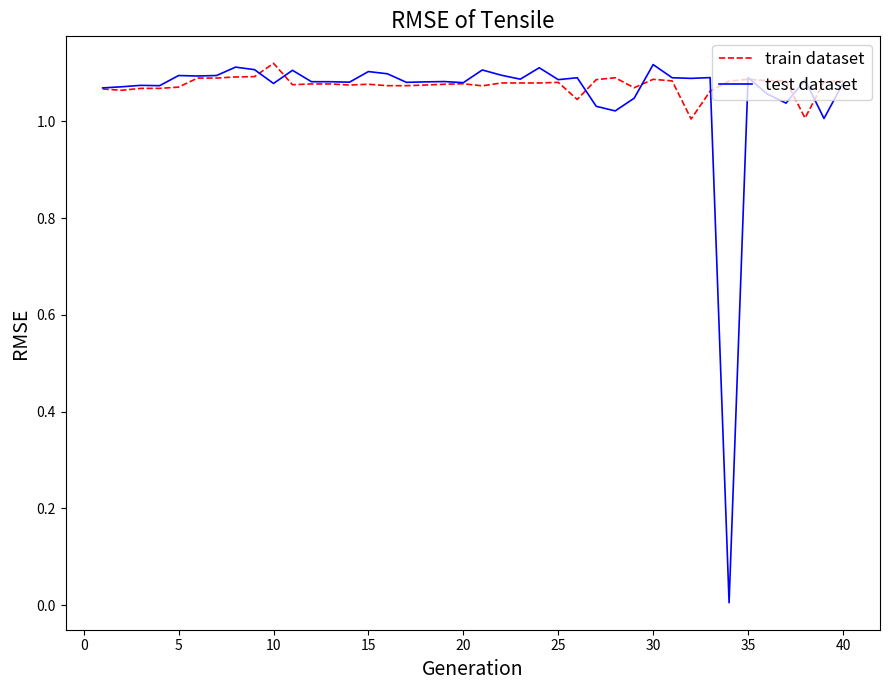

True or false: test dataset has more than 2 points higher than both neighbors.

True